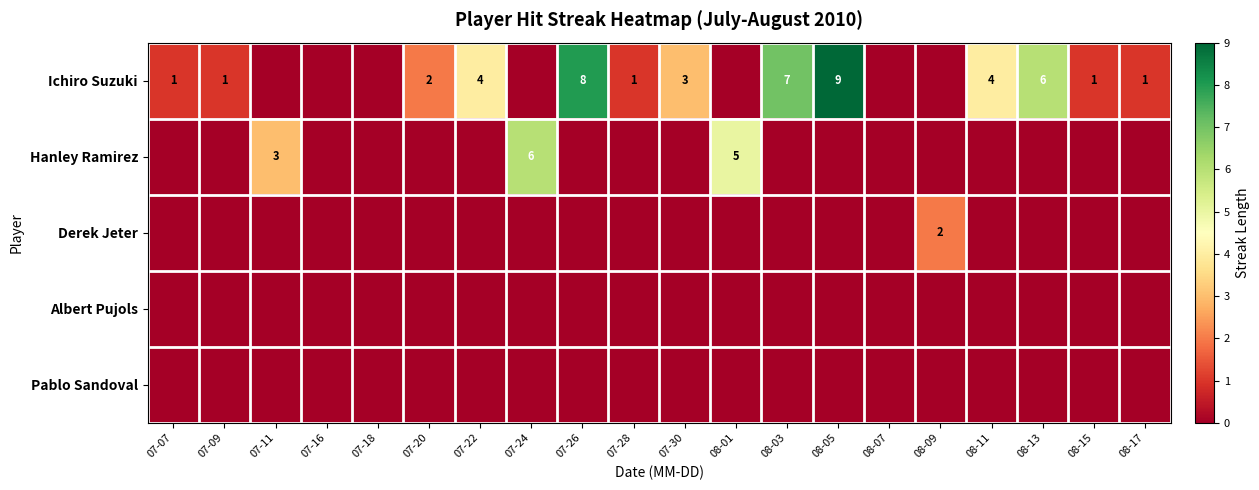

True or false: Ichiro Suzuki has a value of 3 at 07-30.

True